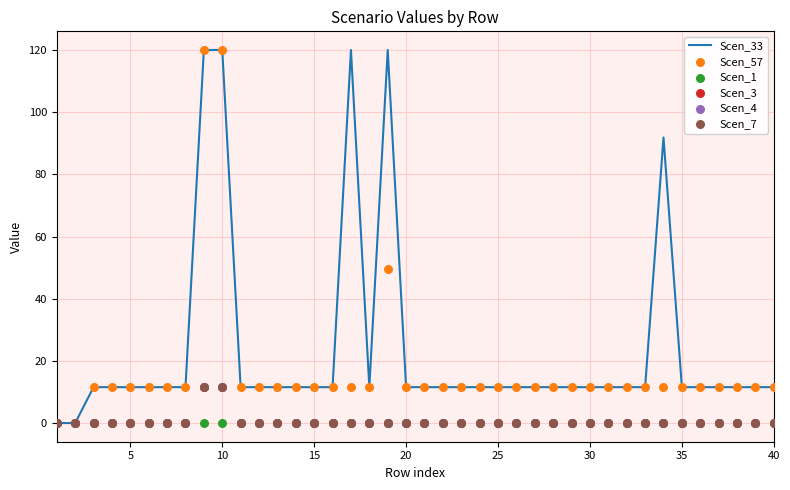

At how many categories does at least one series exceed 88?

5